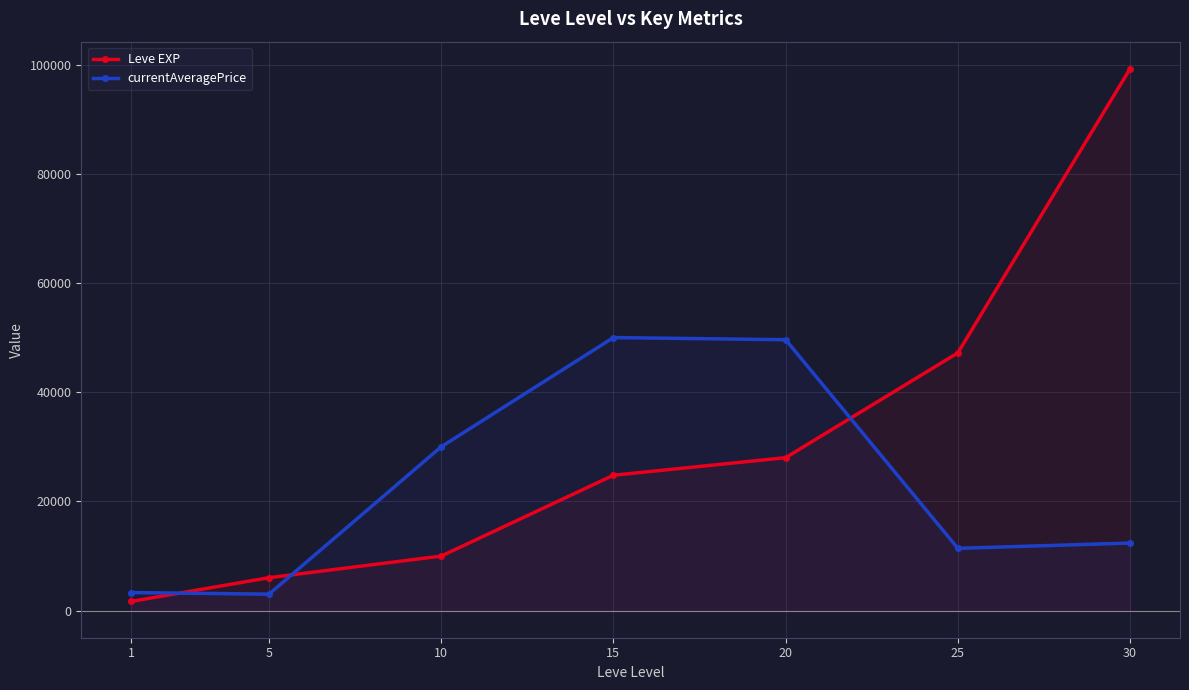

What is the sum of all Leve EXP values?

216930